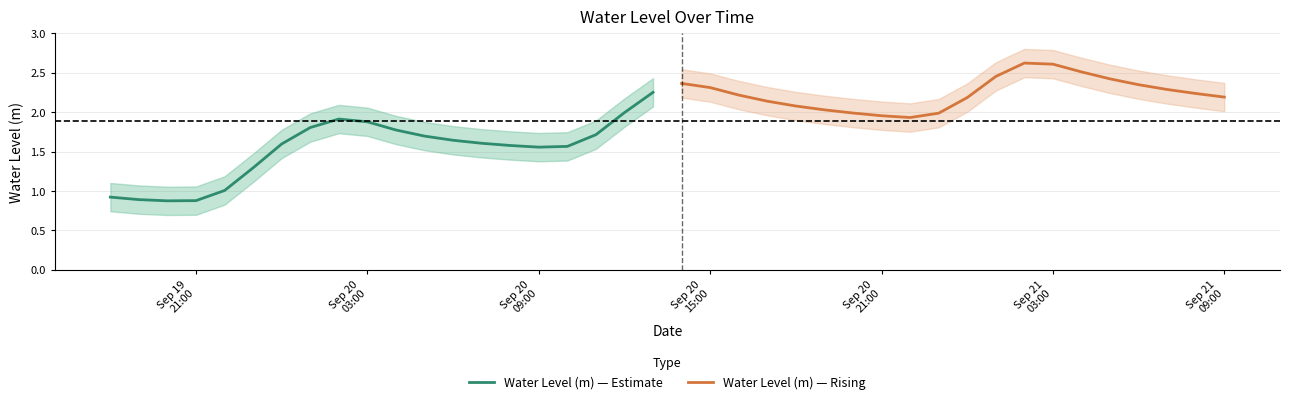

What is the lowest value of the Water Level (m) — Estimate series?

0.9